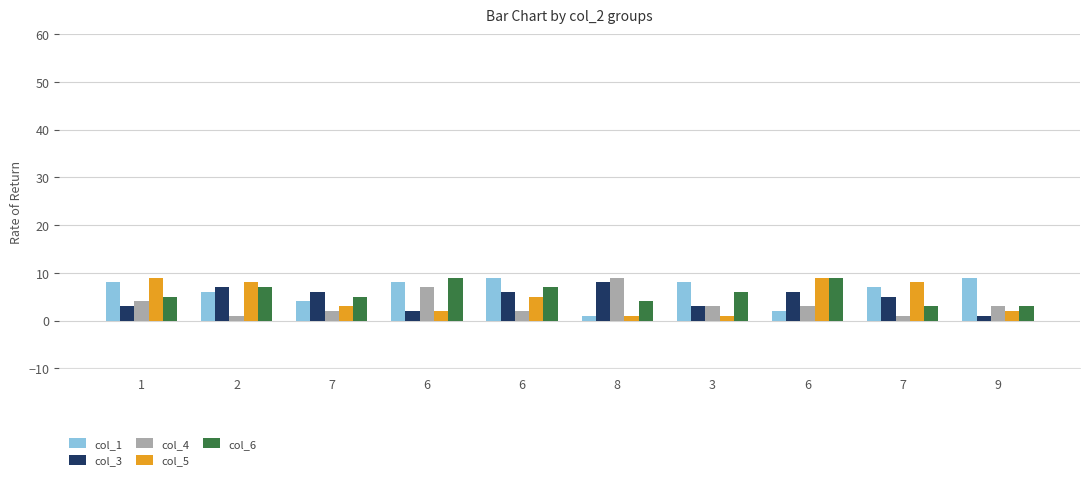

The col_6 series shows 4 at 6. True or false?

False